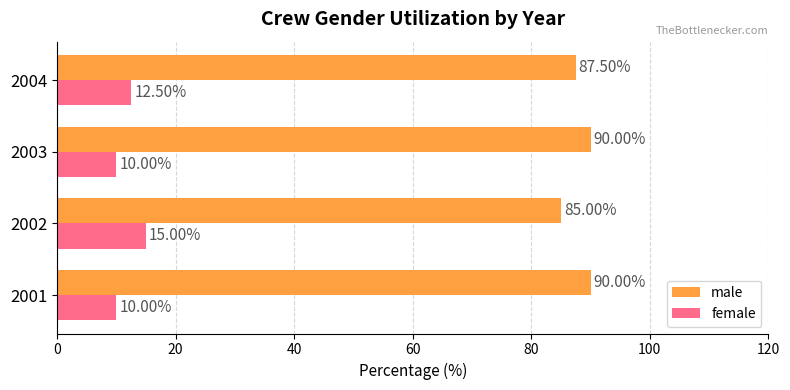

What is the difference between the highest and lowest values at 2002?

70.0